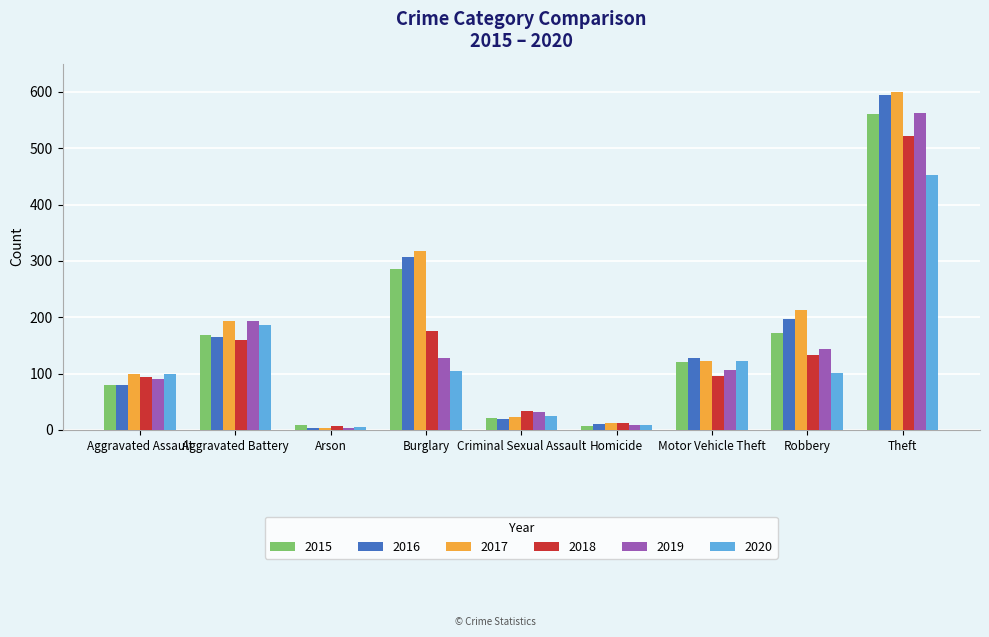

What is the average value of the 2020 series?

123